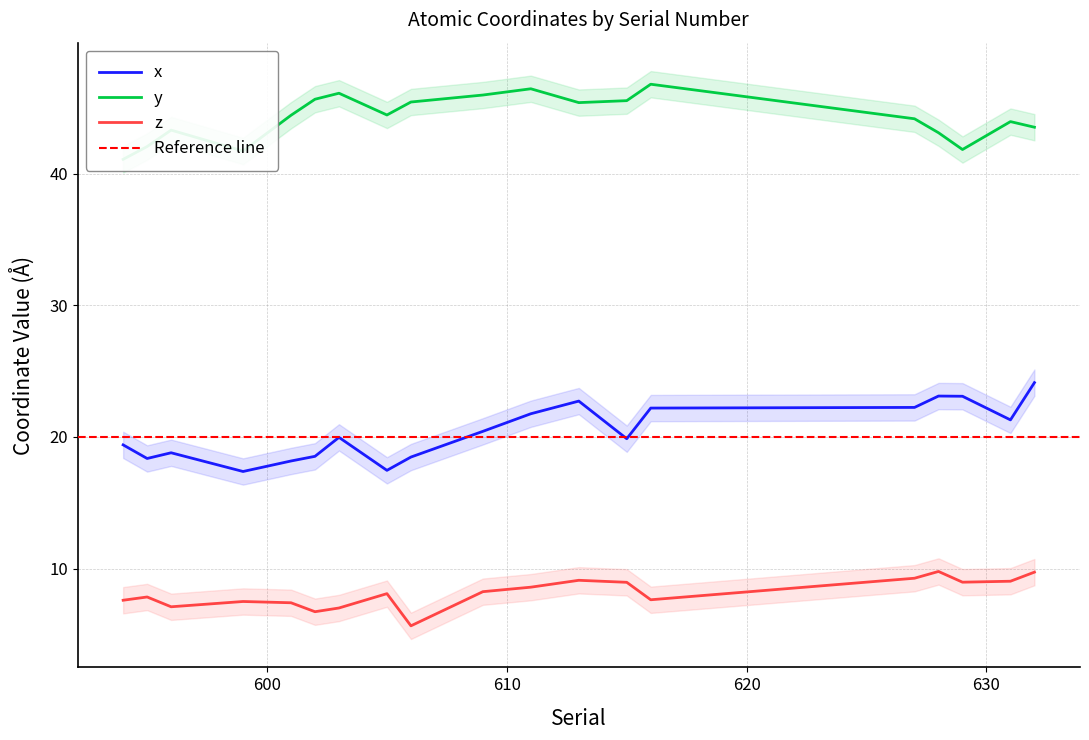

What is the highest value of the z series?

9.8